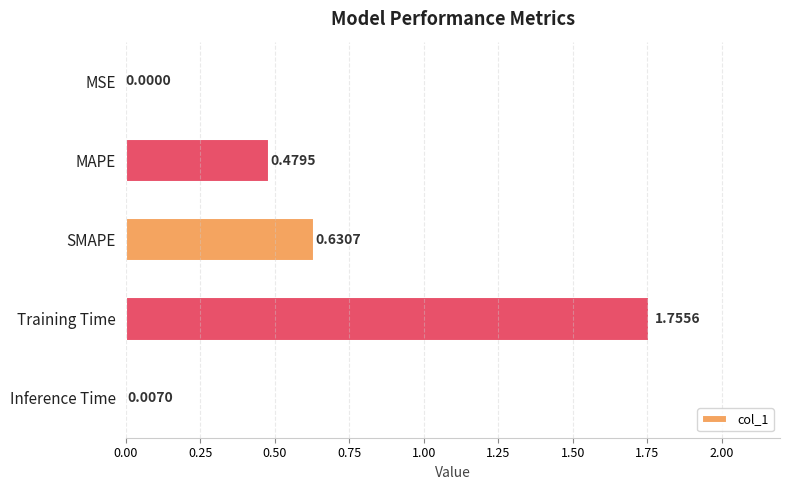

What is the change in value from Training Time to Inference Time?

-1.7